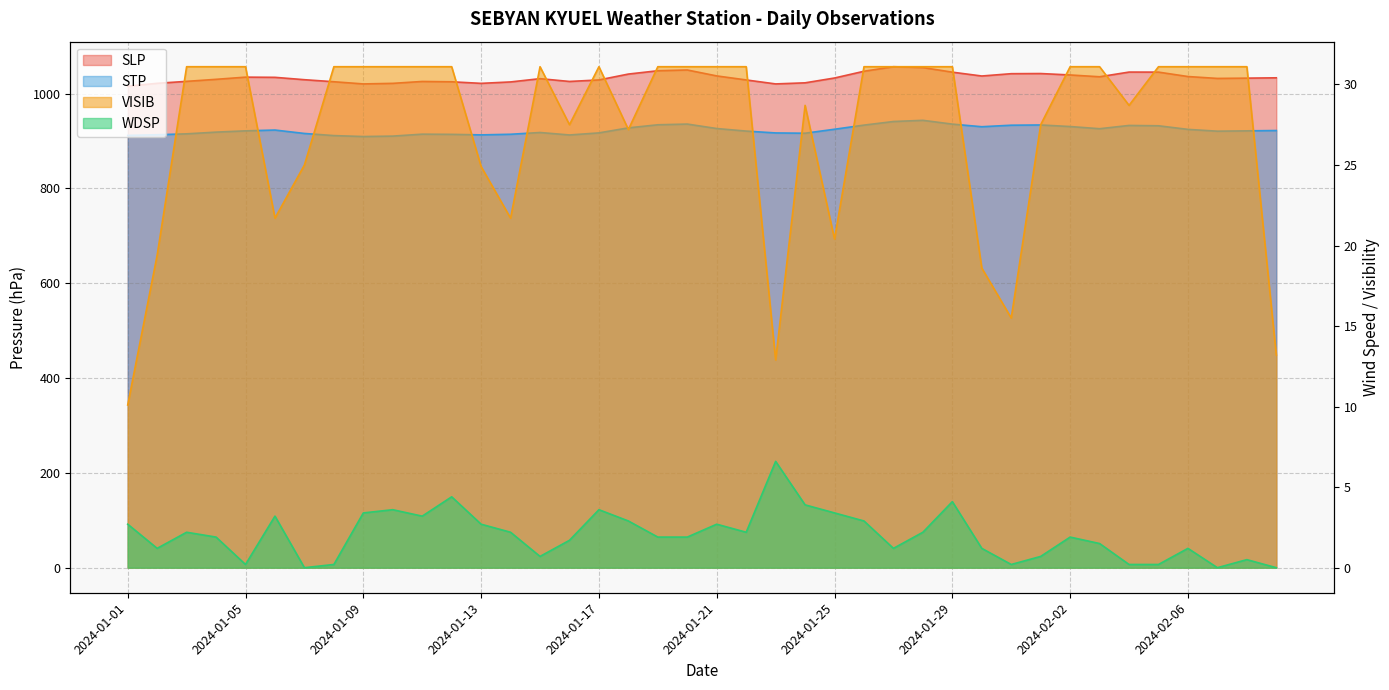

How many data points in WDSP are less than 1?

11